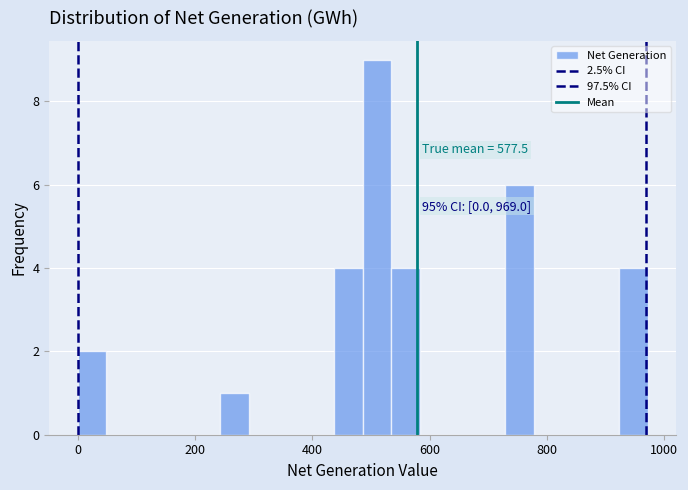

Read against the x-axis, roughly where is the centre of the tallest bar?

520